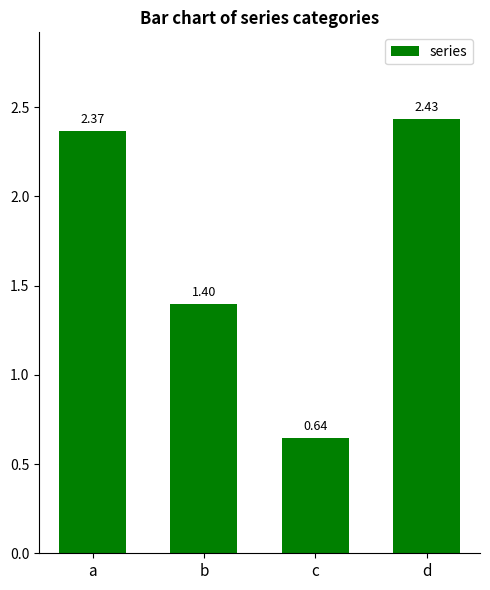

Which label corresponds to the smallest value in the chart?

c